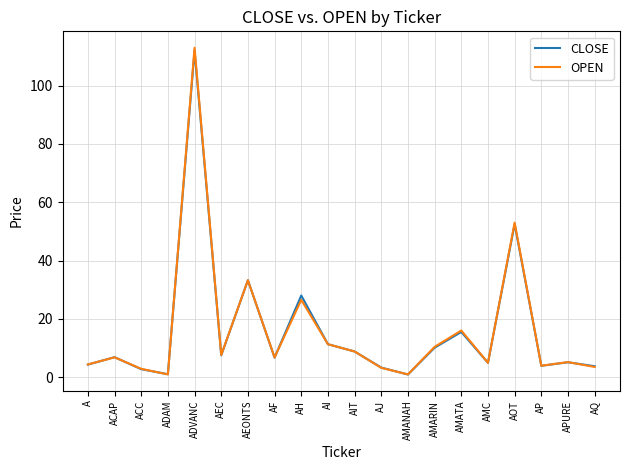

Between ACAP and AIT, which series saw the biggest shift?

OPEN